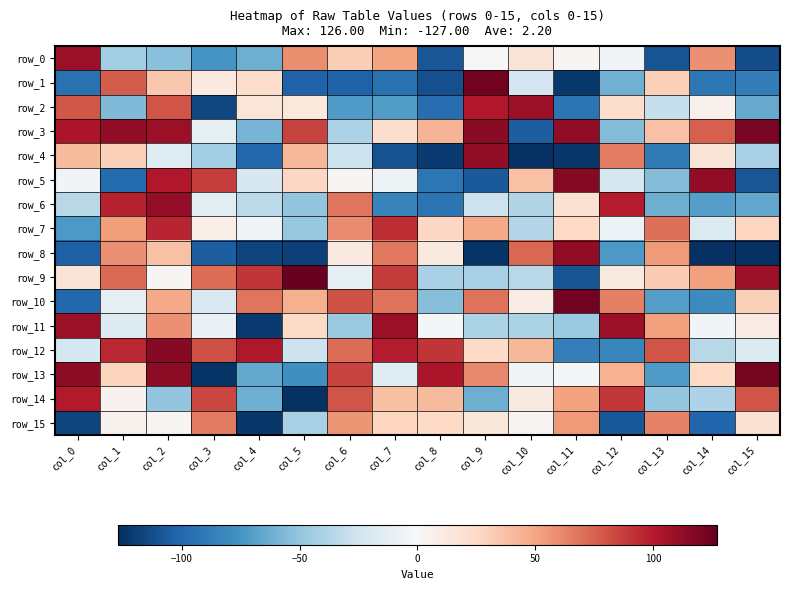

The value of row_4 at col_1 is 30. True or false?

True